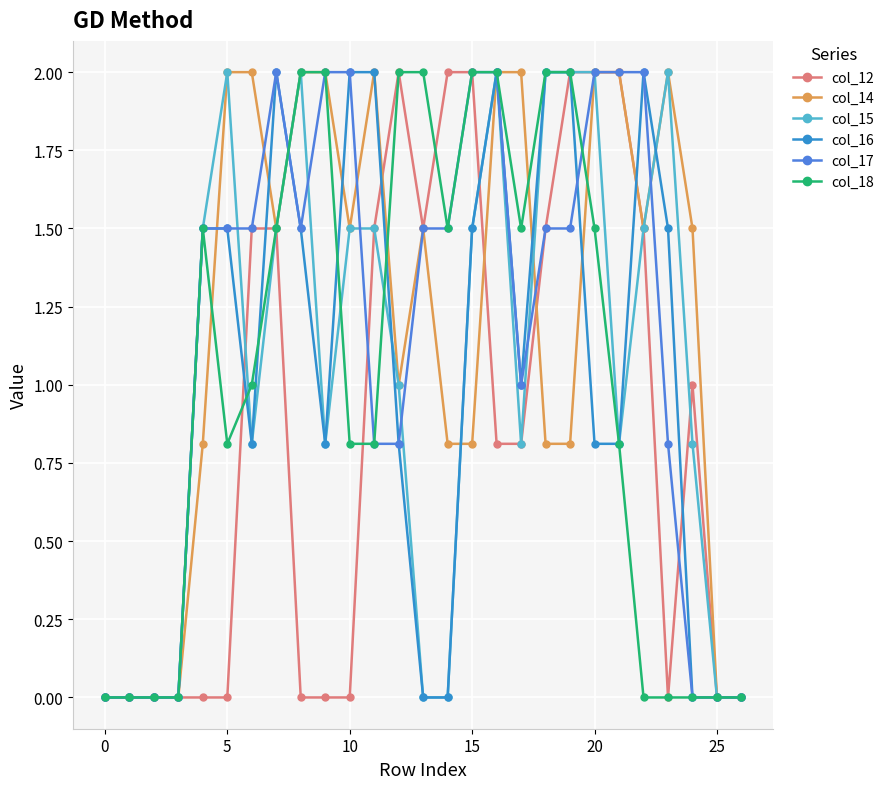

Does the chart display data point markers on the line(s)?

Yes